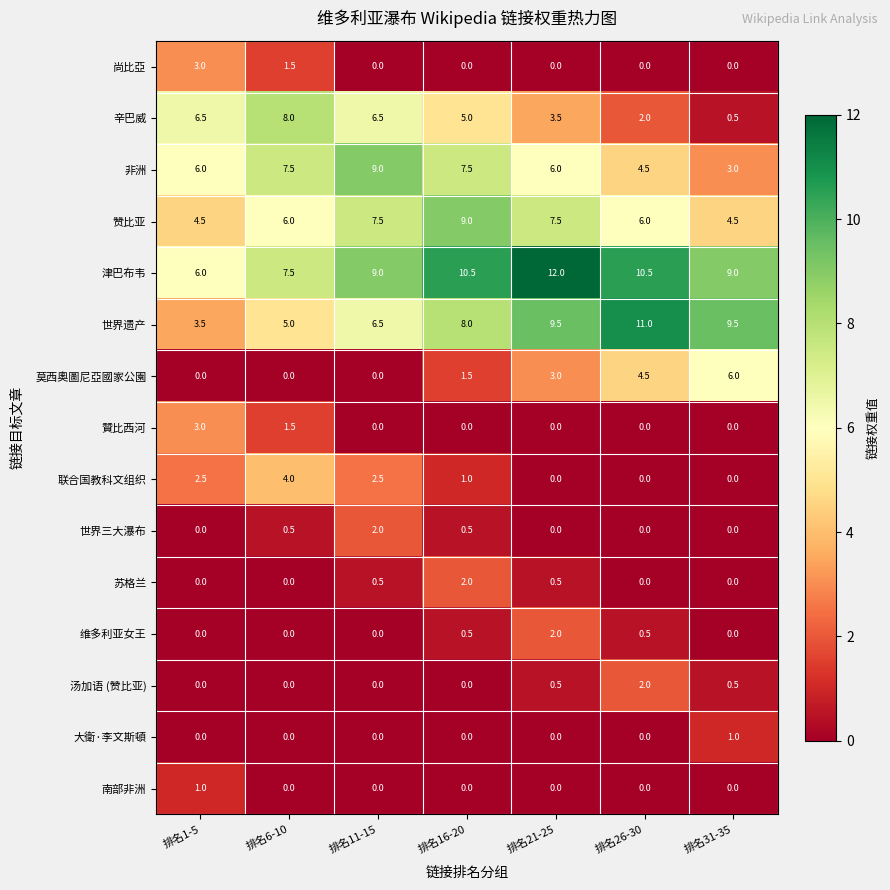

How many series are shown in this chart?

15